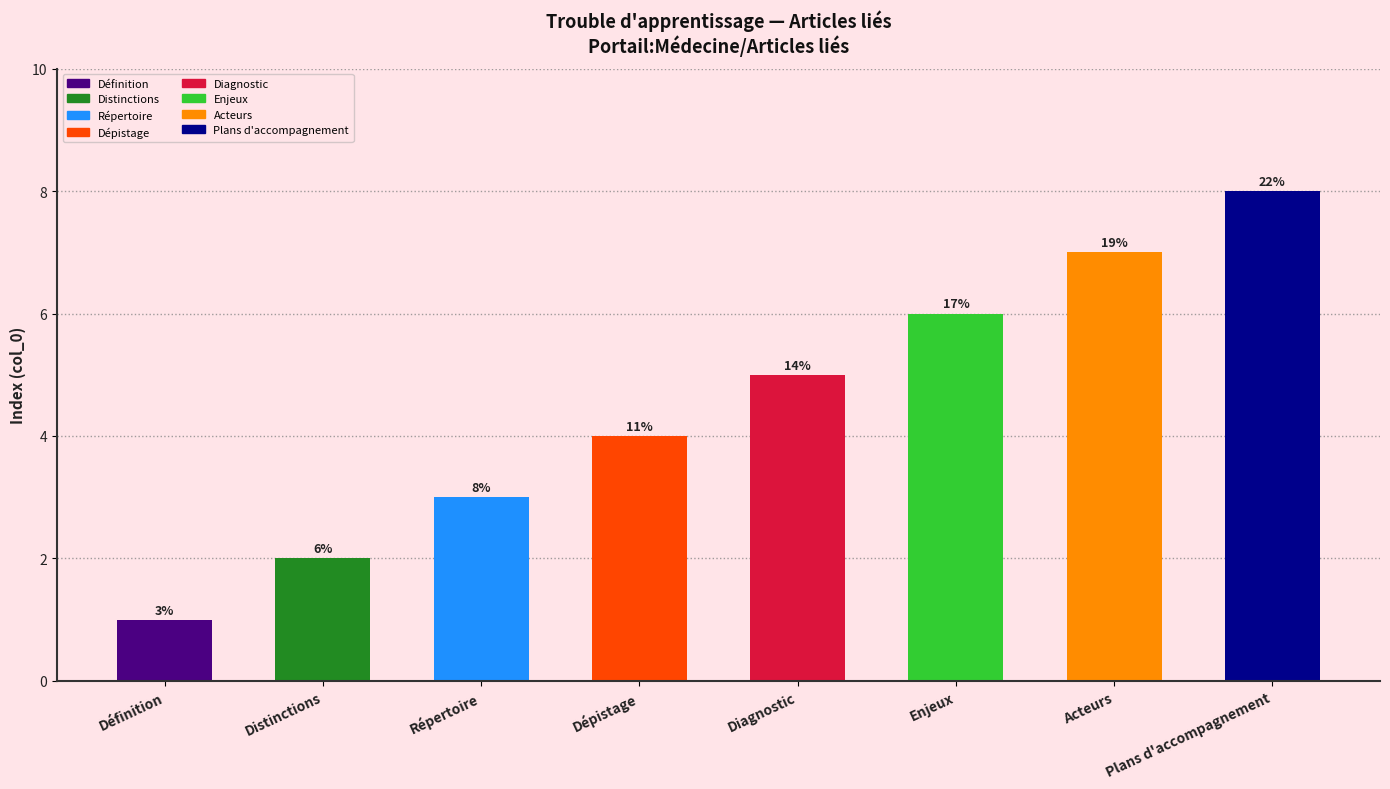

At which label does the data first exceed 5?

Enjeux